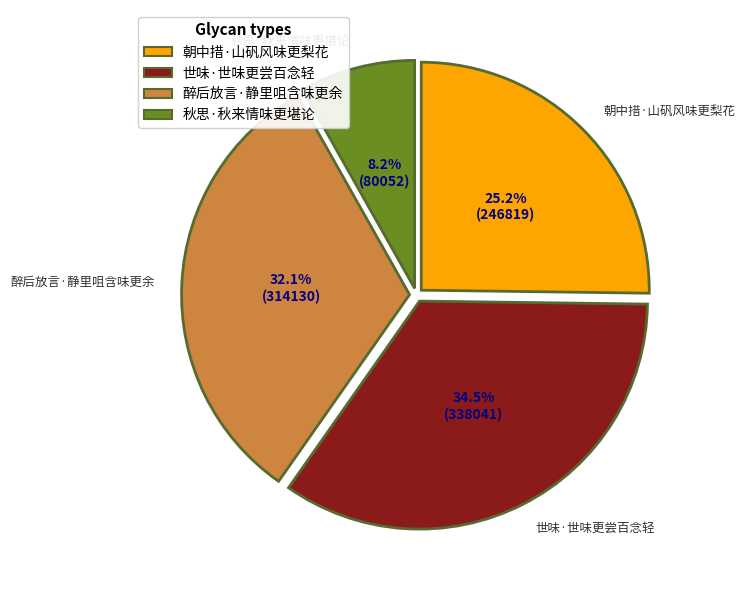

The 秋思·秋来情味更堪论 slice represents 16% of the pie. True or false?

False